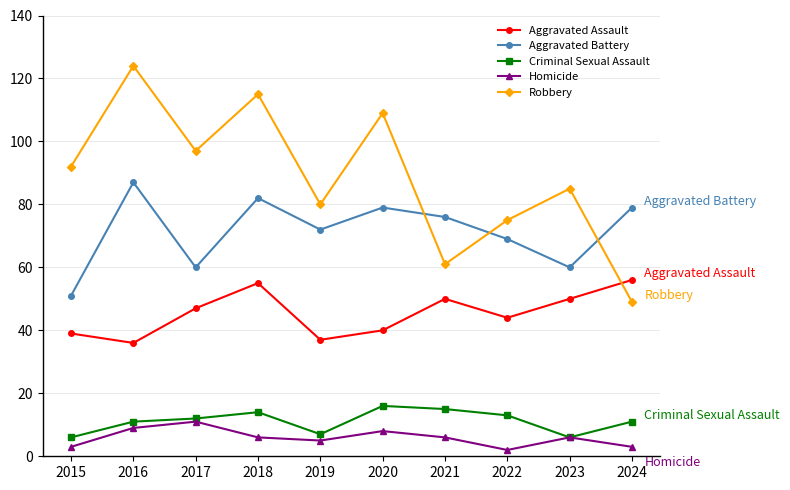

What are all the series names shown in the legend?

Aggravated Assault, Aggravated Battery, Criminal Sexual Assault, Homicide, Robbery